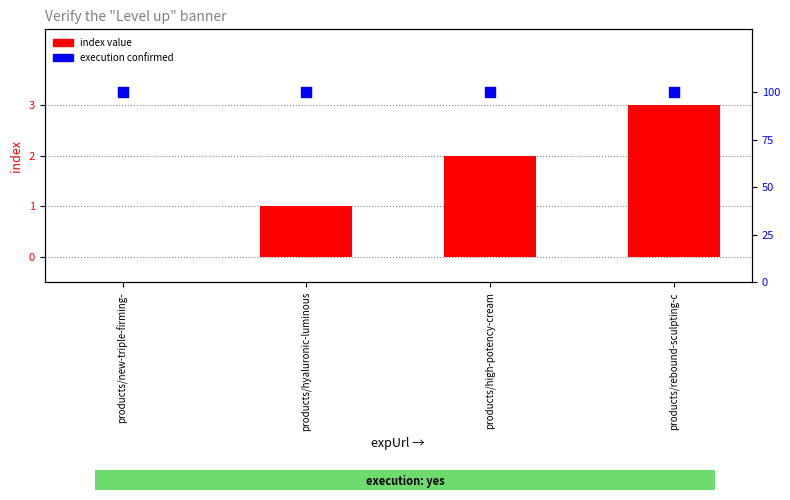

What is the total value across all series at products/high-potency-cream?

102